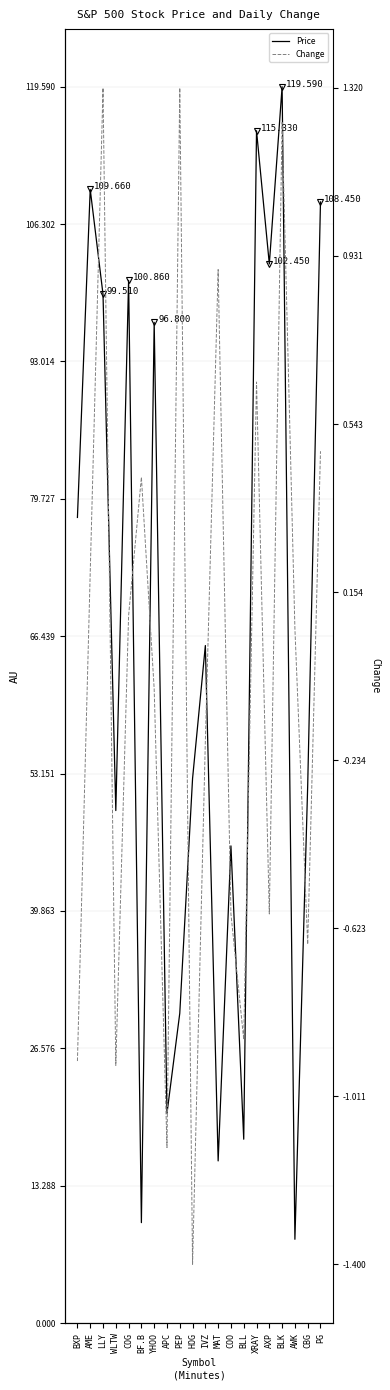

How many interior local valleys does the Price series have?

7